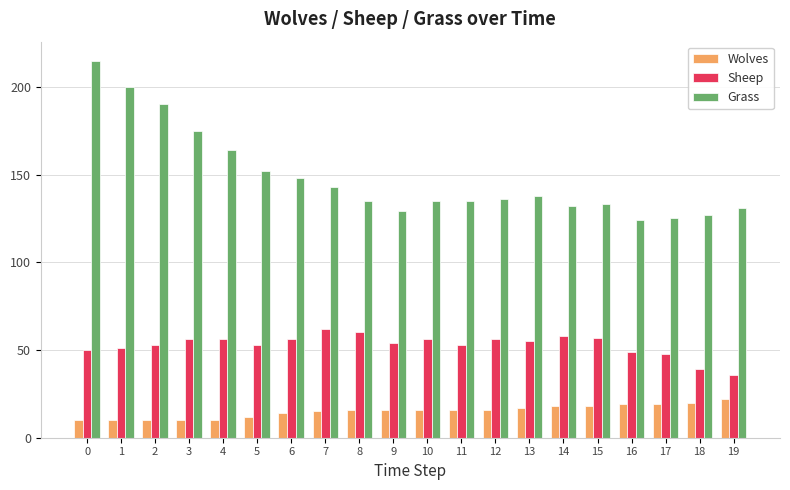

The value of Grass at 0 is 91. True or false?

False